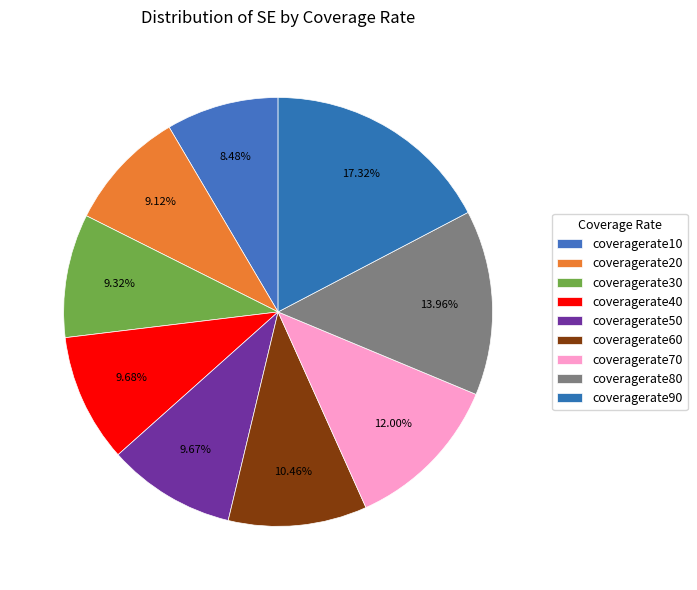

What percentage is the coveragerate40 slice, to the nearest percent?

10%